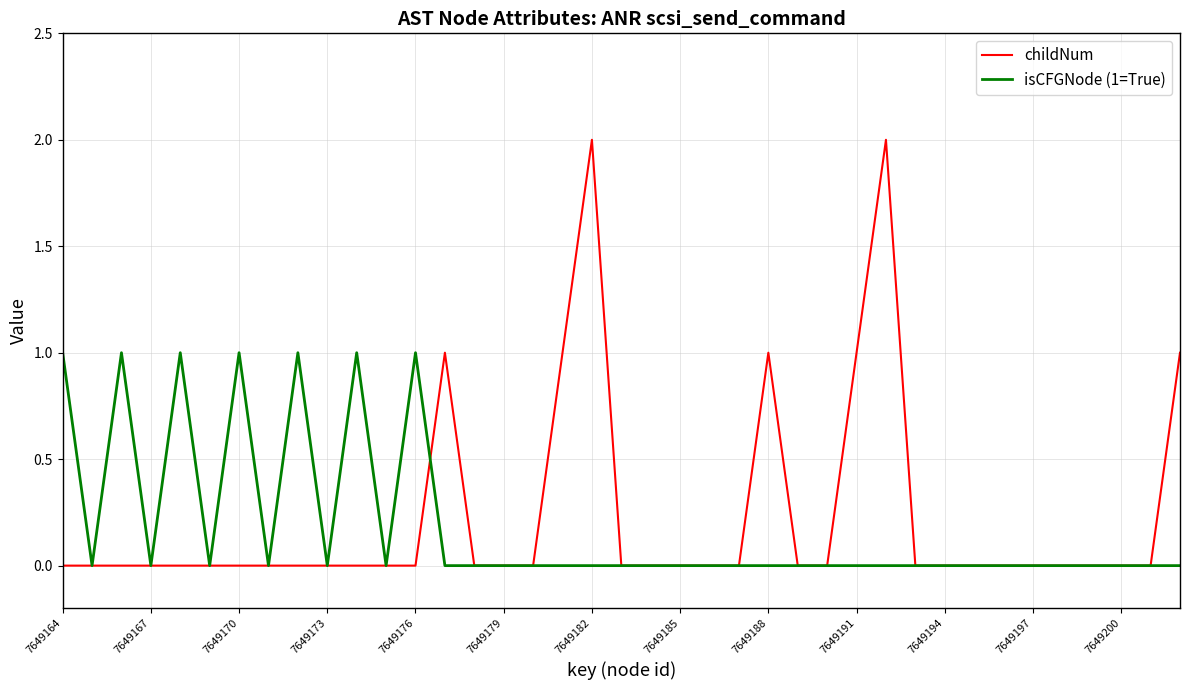

True or false: childNum has more than 2 points higher than both neighbors.

True